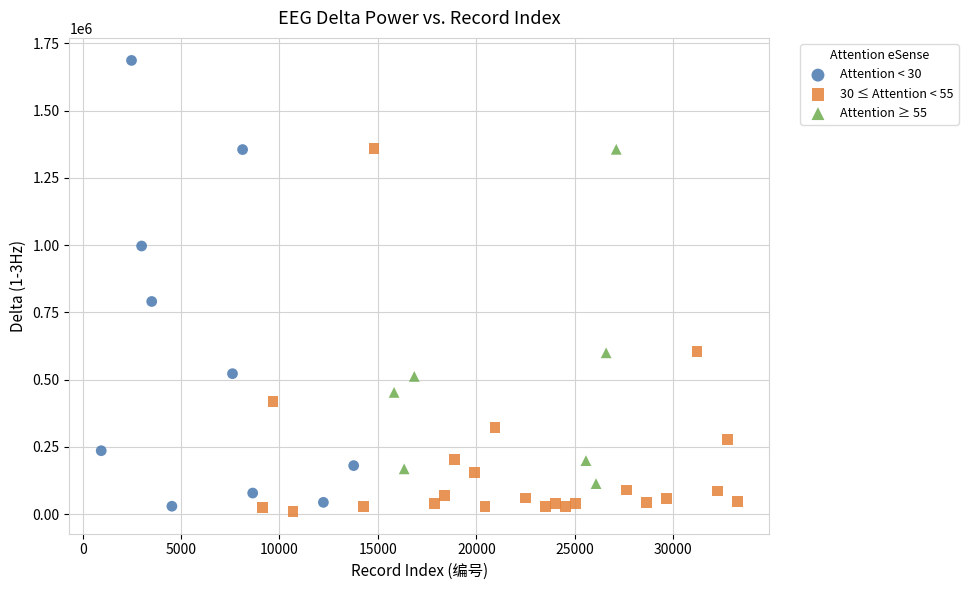

Which series reaches the minimum Y coordinate?

30 ≤ Attention < 55